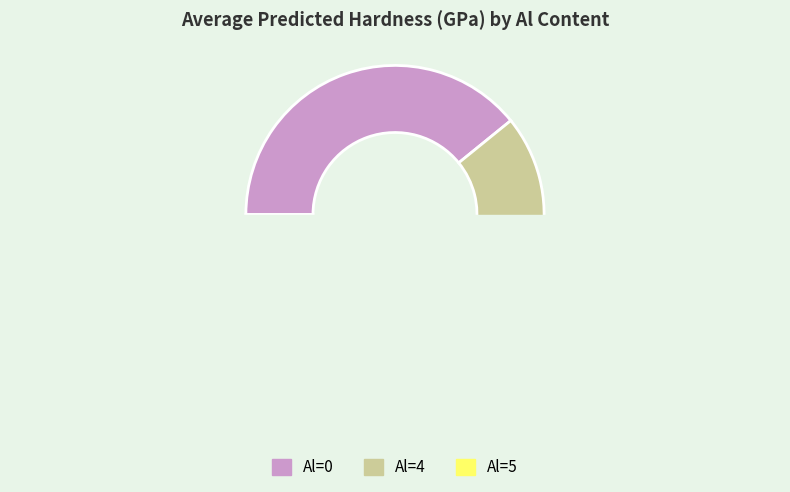

Which slice is the smallest?

Al=4